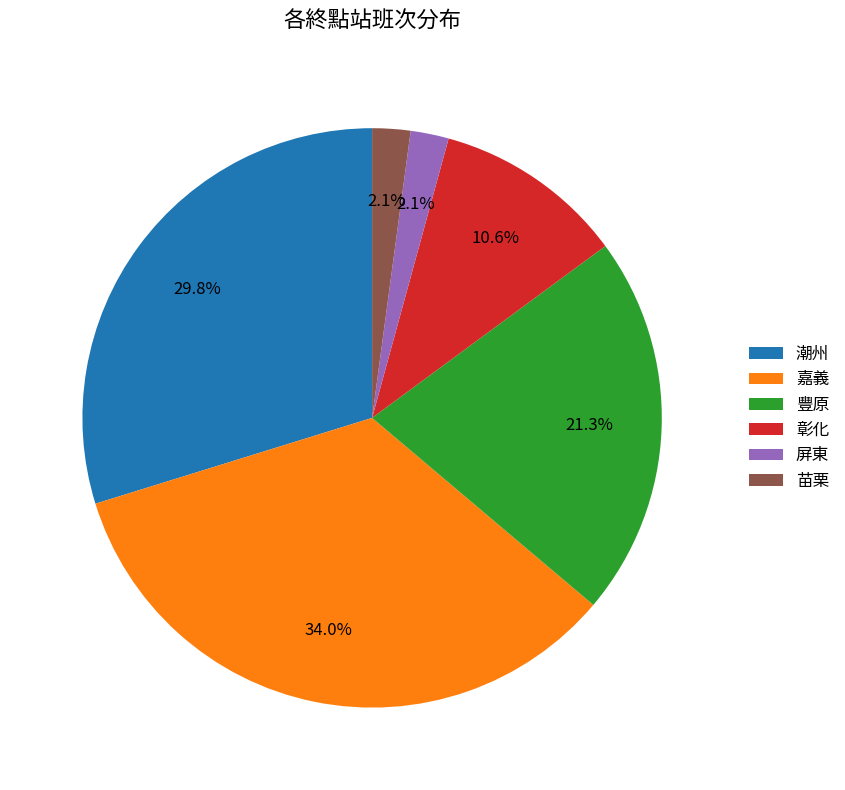

Is there any slice that represents more than half of the pie?

No